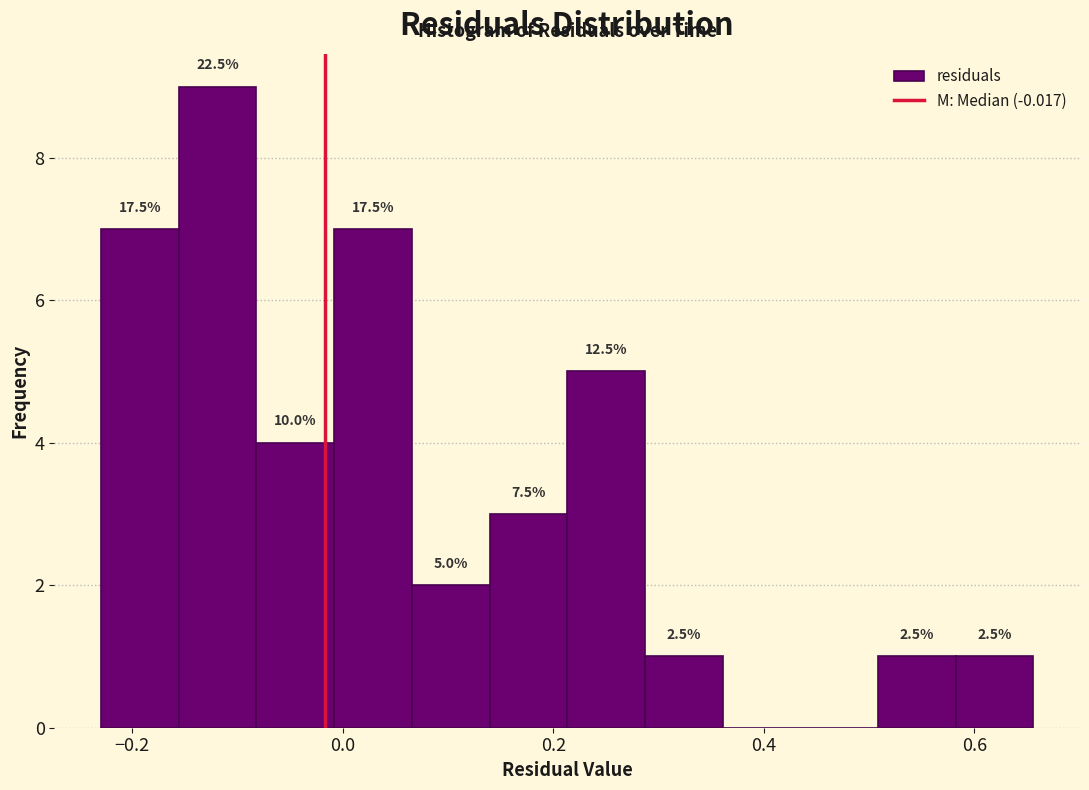

Around what value on the x-axis is the tallest bar? Give the approximate position of its centre, as read against the axis.

-0.12